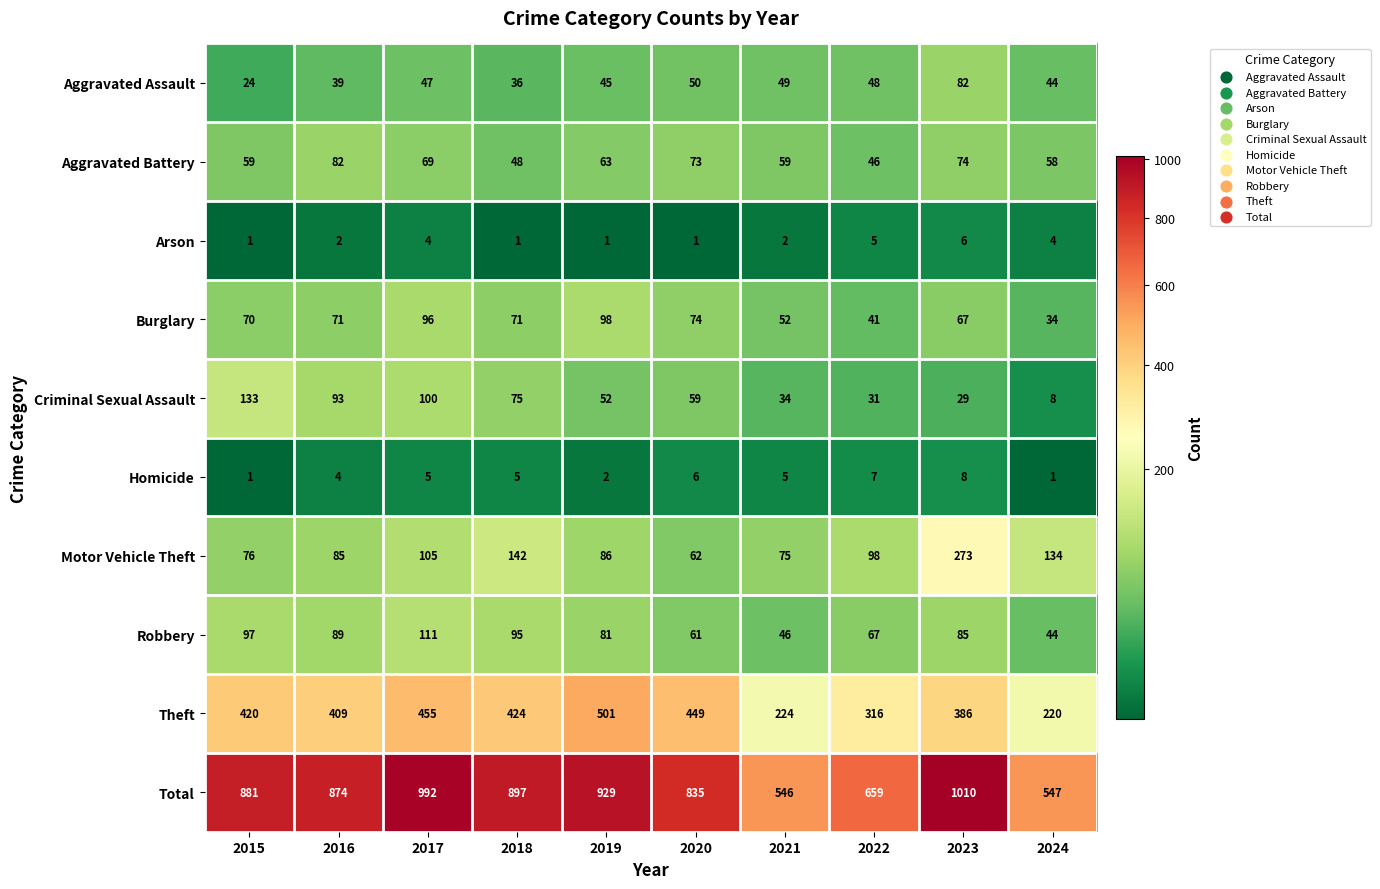

The value of Total at 2022 is 900. True or false?

False